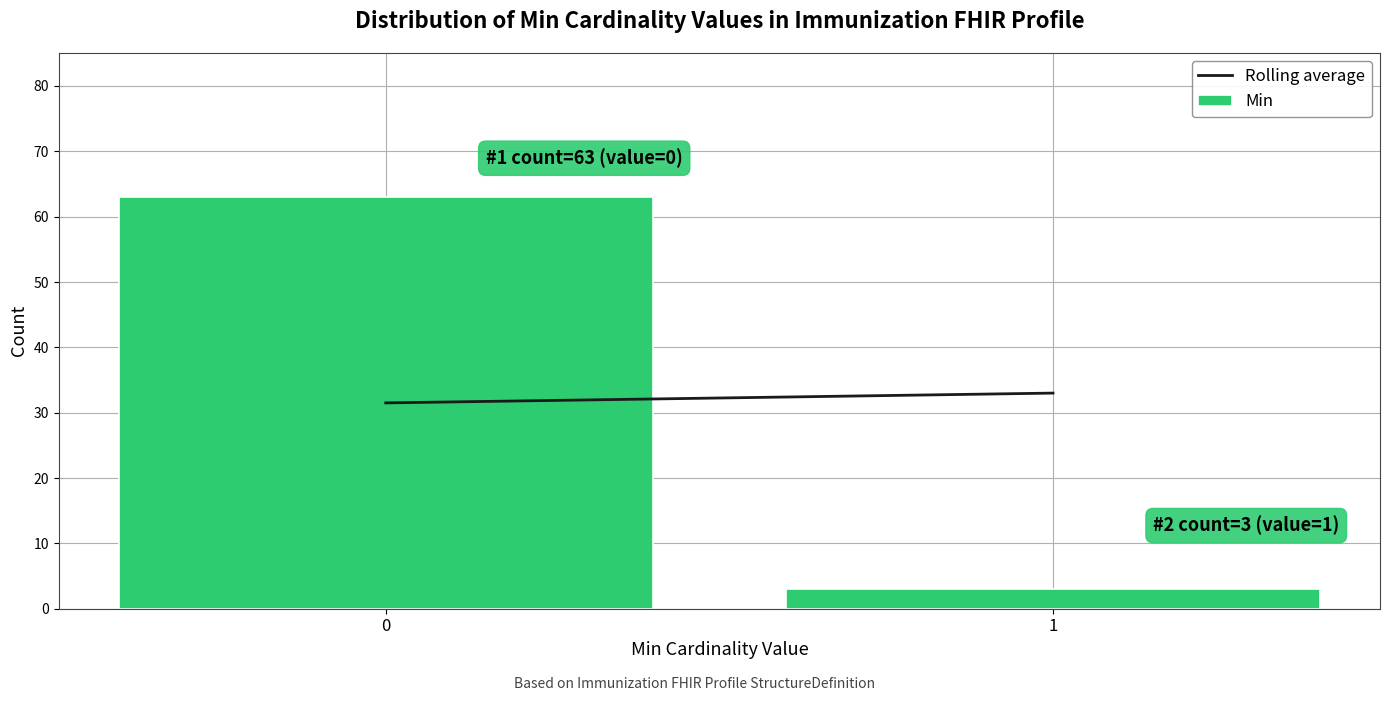

Reading right to left, list all the values displayed in this chart.

1=3	0=63